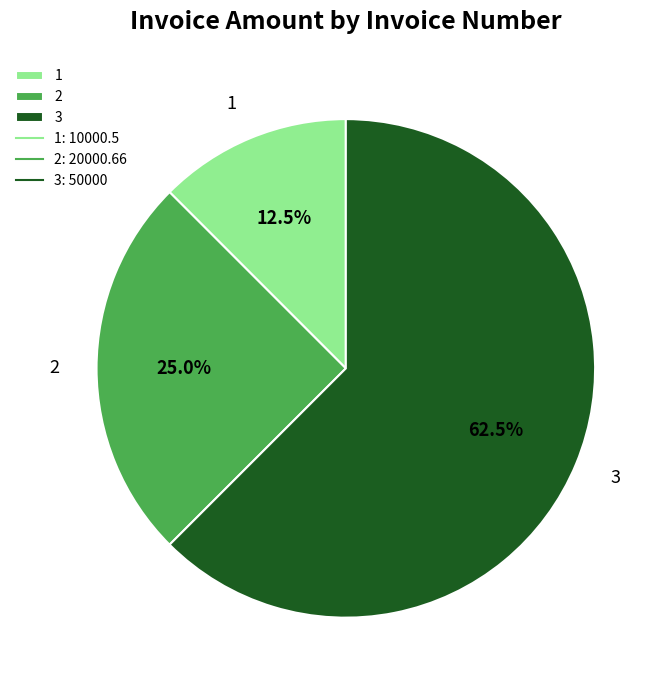

To the nearest percent, what is the average slice percentage?

33%